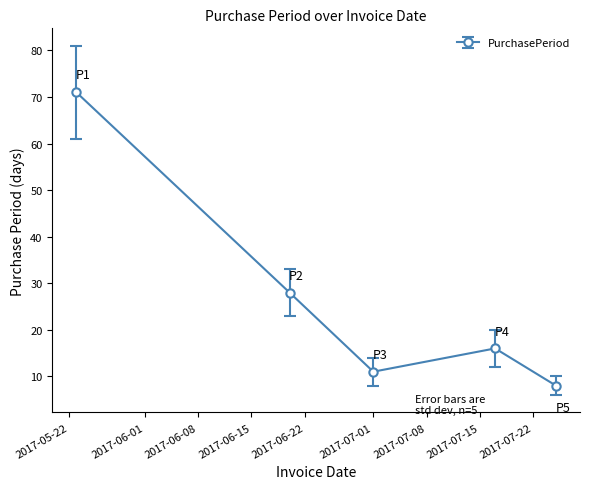

True or false: the data has more than 1 interior local peaks.

False